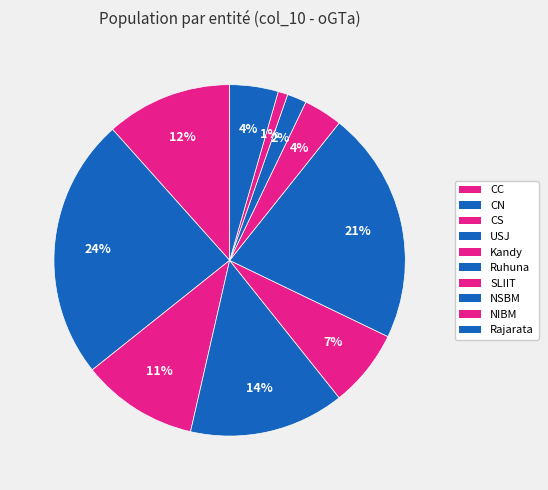

How many segments does this pie chart have?

10